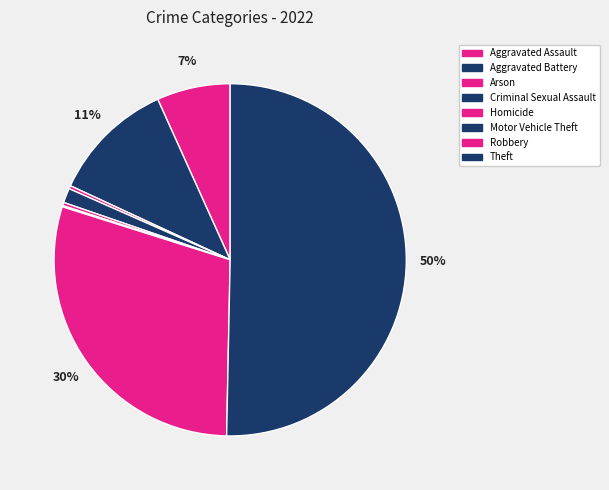

Does Criminal Sexual Assault account for over 50% of the chart?

No